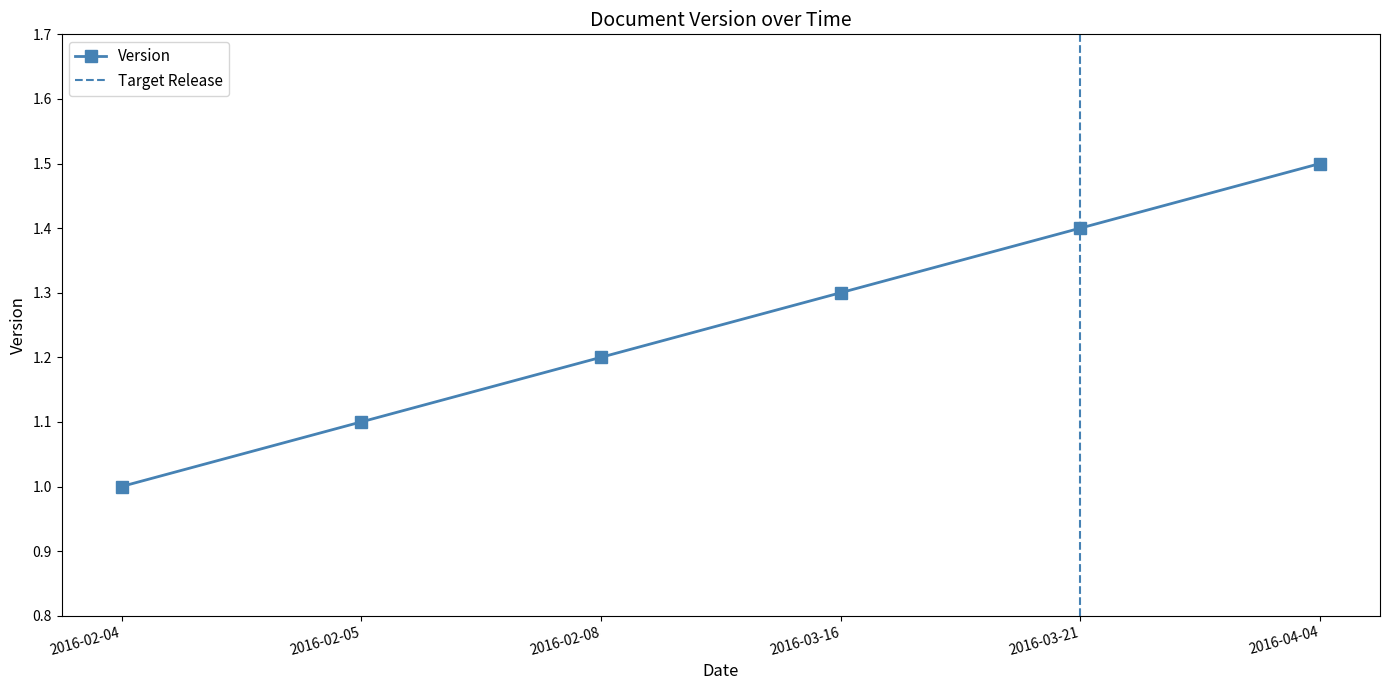

What is the difference between the maximum and minimum values?

0.5